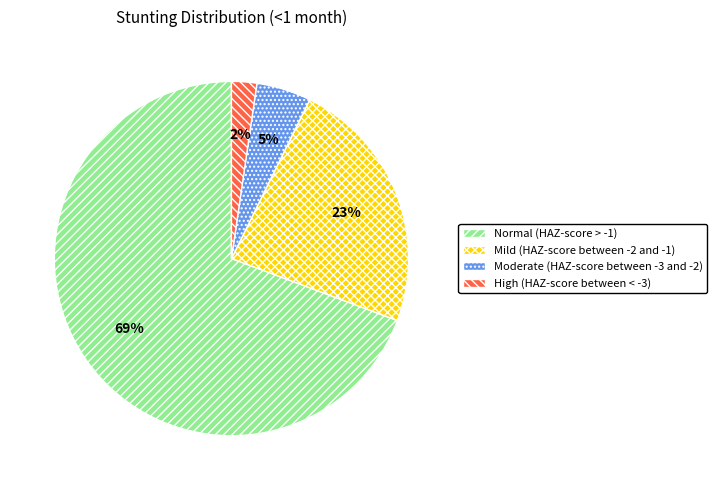

How many slices are in this pie chart?

4